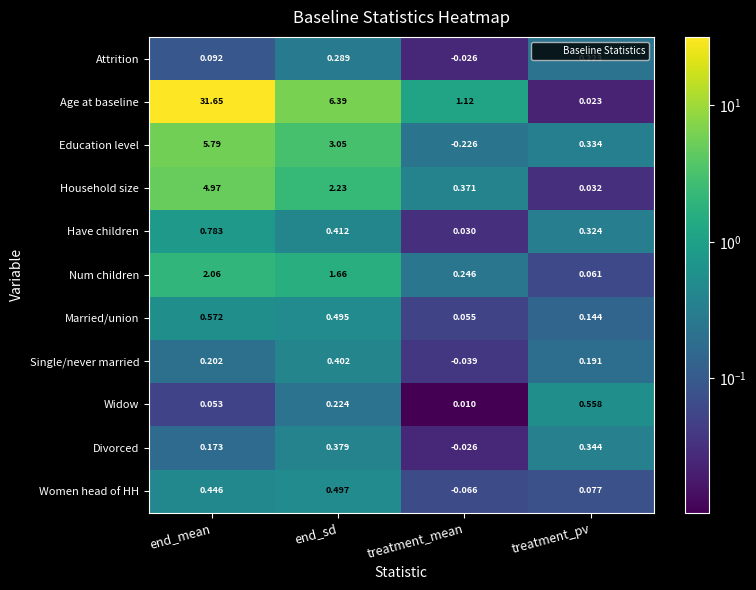

Which series has the largest range (max minus min)?

Age at baseline